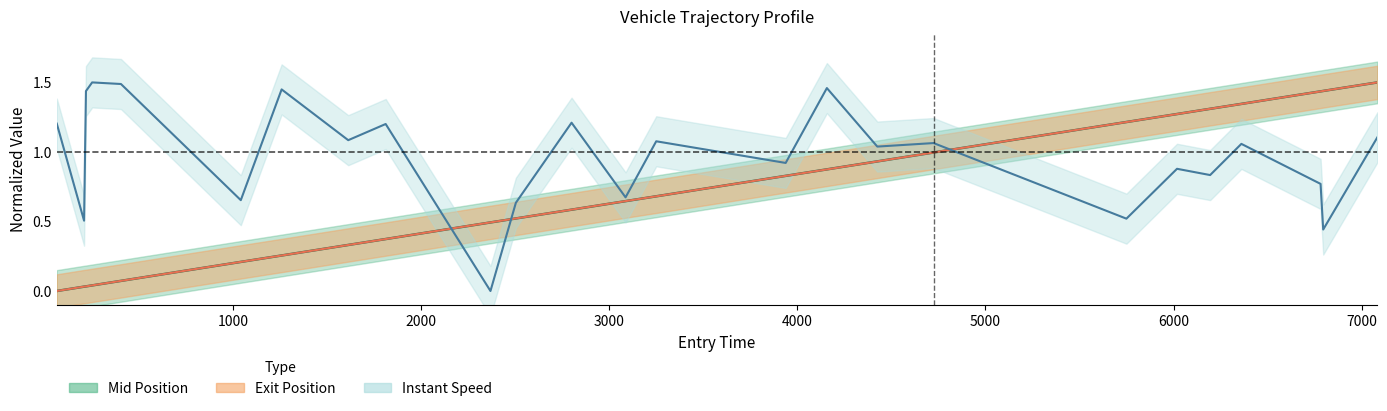

How many interior local peaks does the instspeed series have?

9